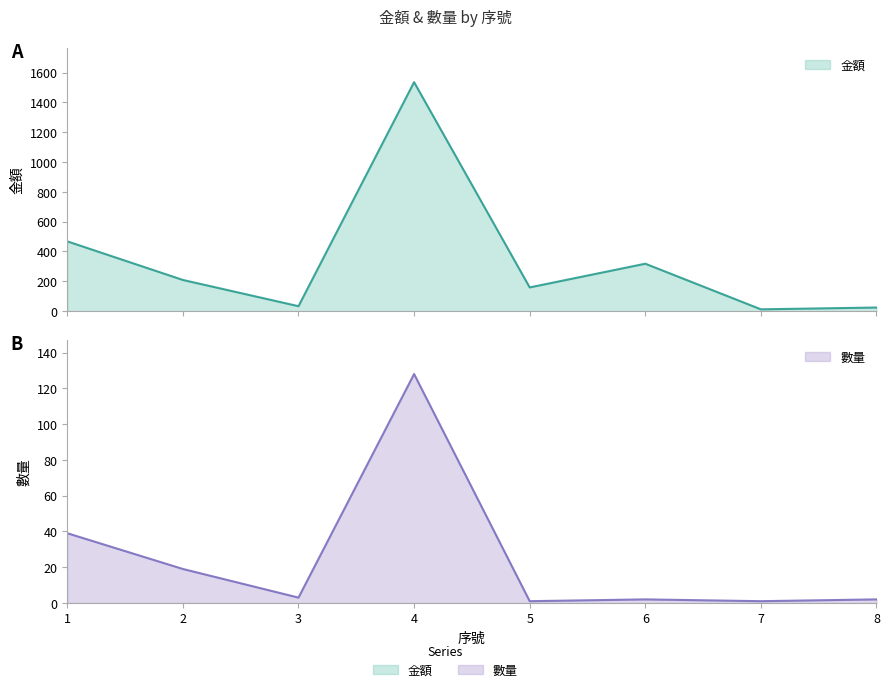

Is it true that 金額 equals 219 at 6?

False